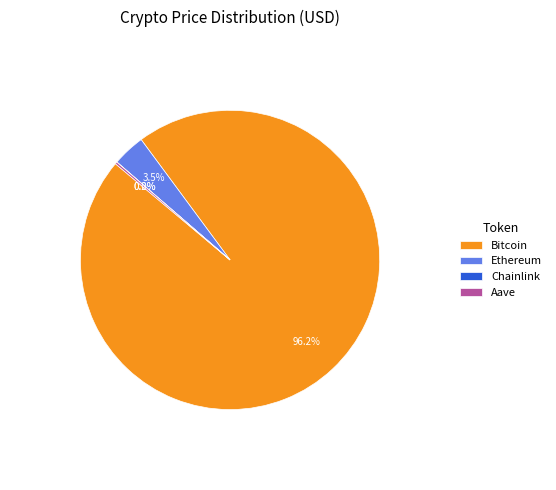

What is the total percentage of Ethereum and Bitcoin?

99.8%